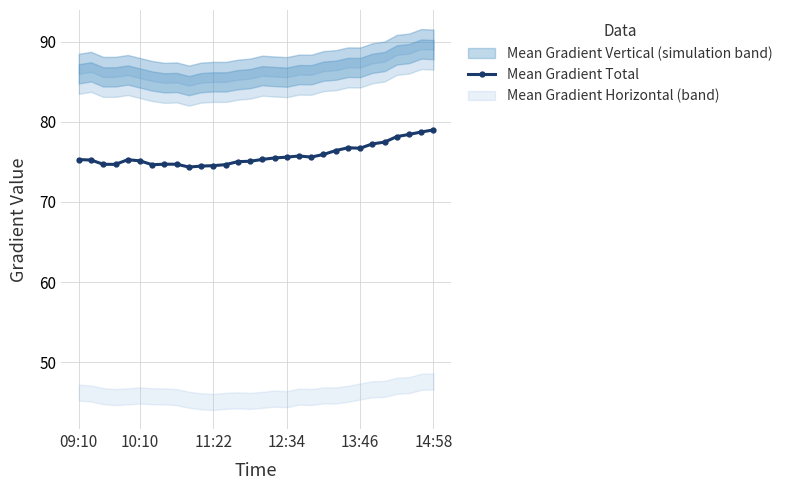

What is the maximum value shown in the chart?

79.0